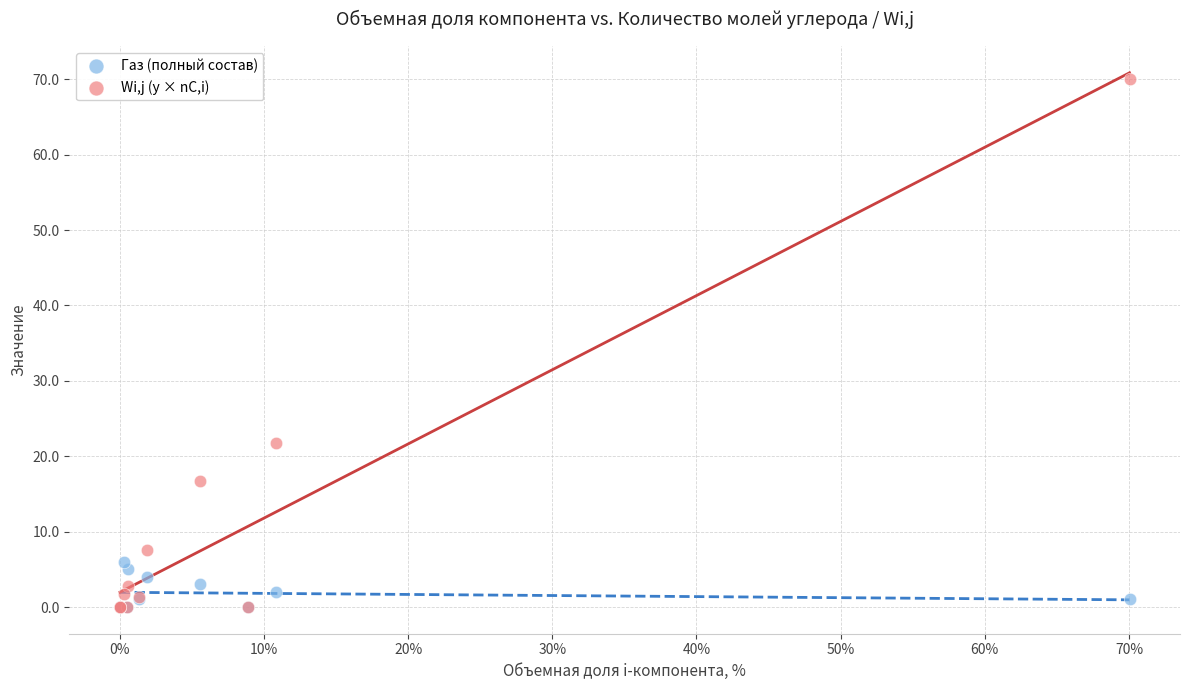

What are all the series names shown in the legend?

Газ (полный состав), Wi,j (y × nC,i)